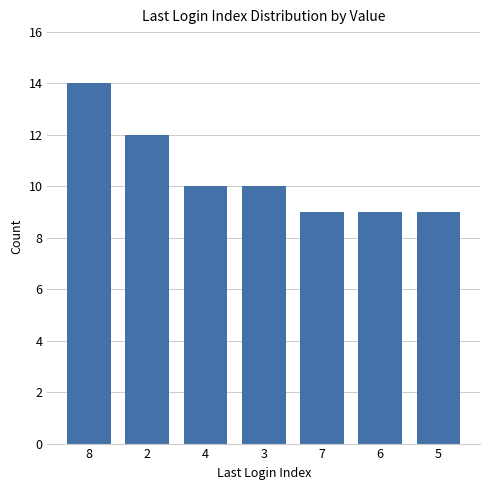

What is the maximum value shown in the chart?

14